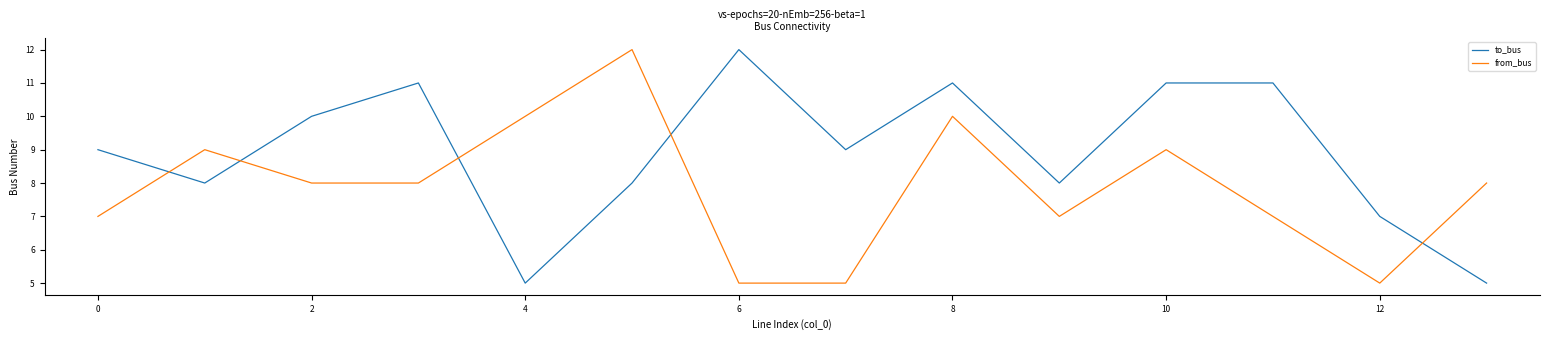

Which series has the largest total across all categories?

to_bus